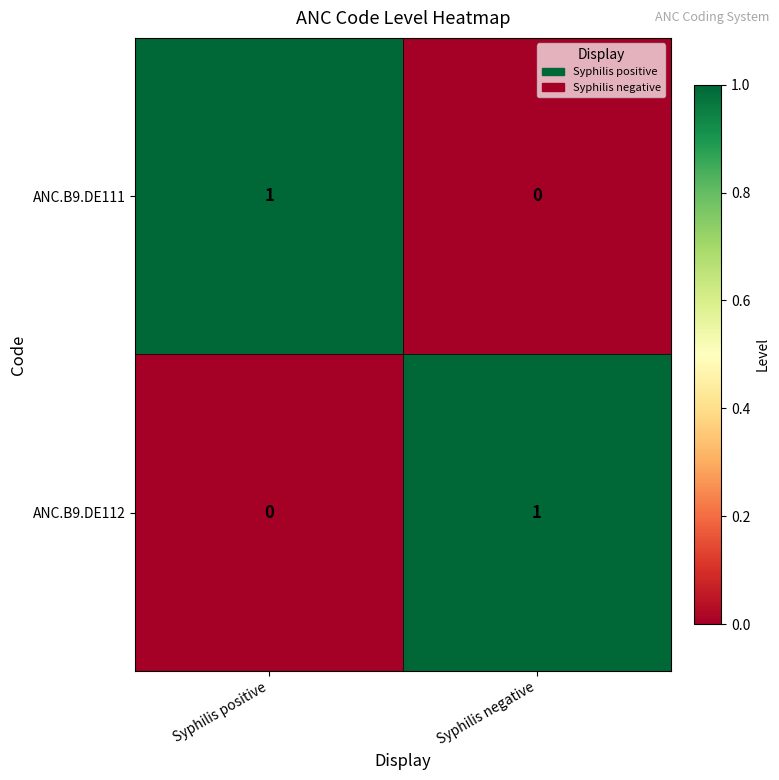

Reading right to left, what are all the values shown in this chart?

ANC.B9.DE111: 0	1
ANC.B9.DE112: 1	0